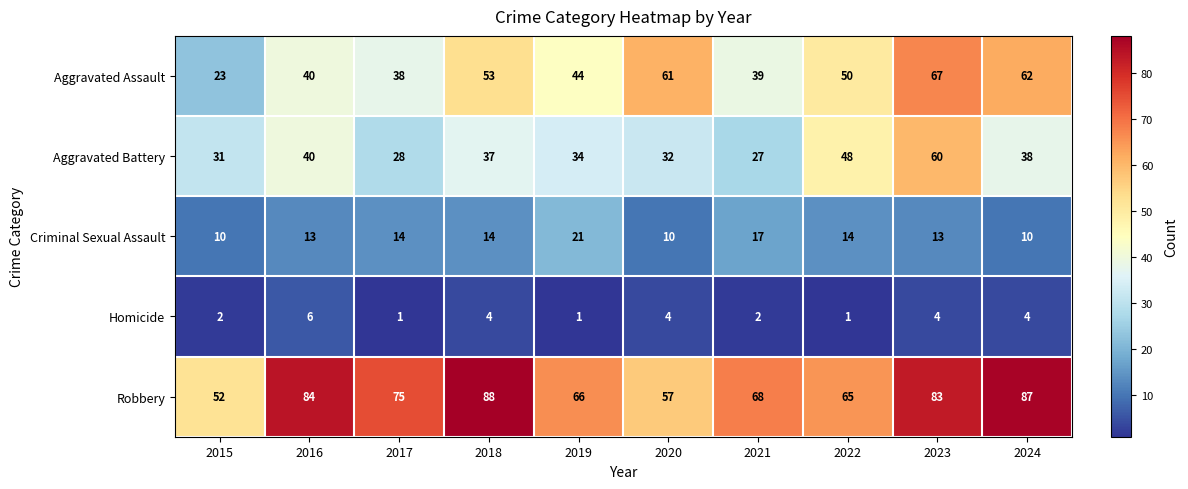

How many categories are shown in the chart?

10